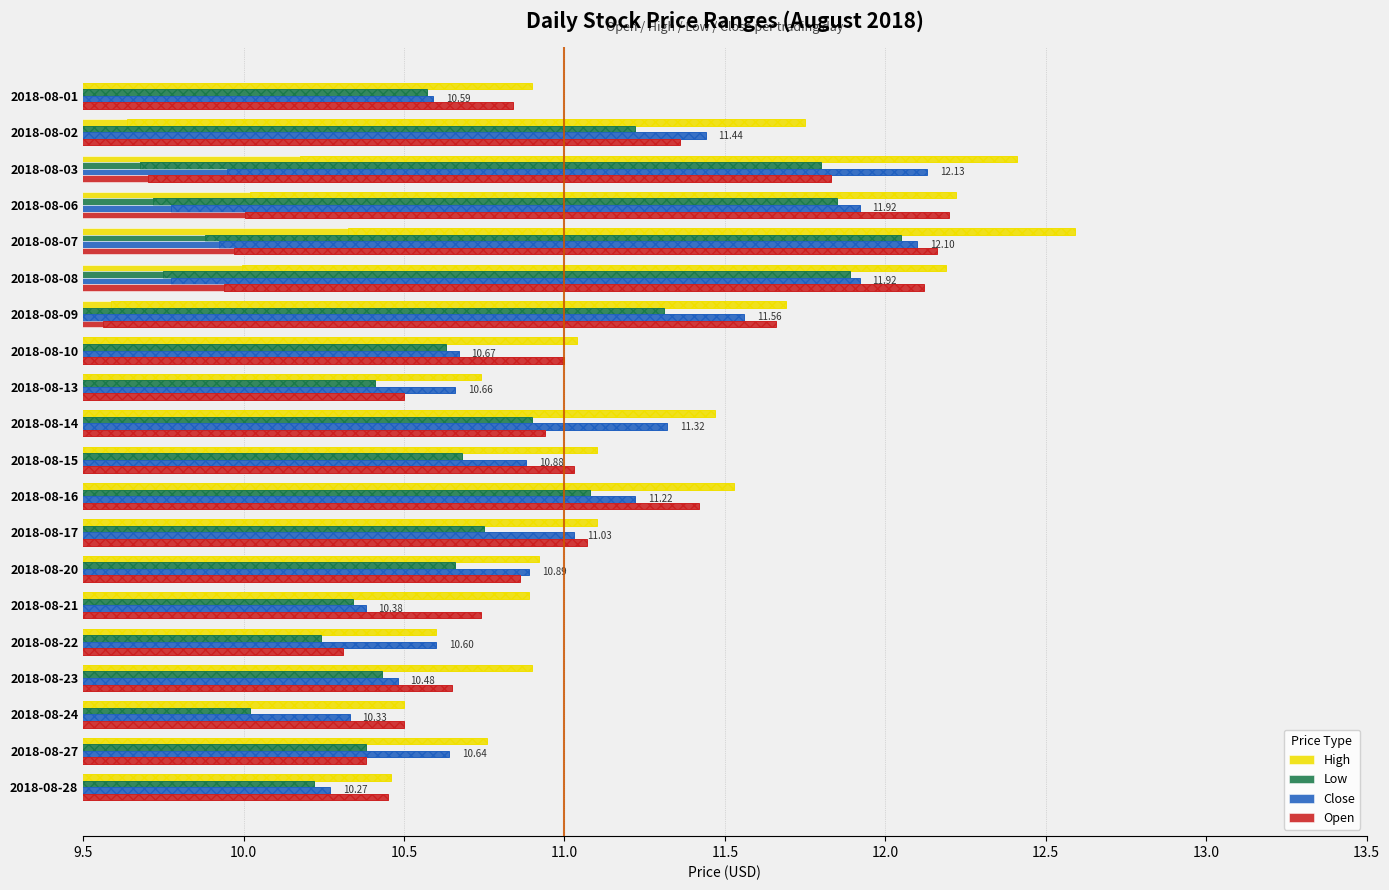

What position from the left is 9?

10